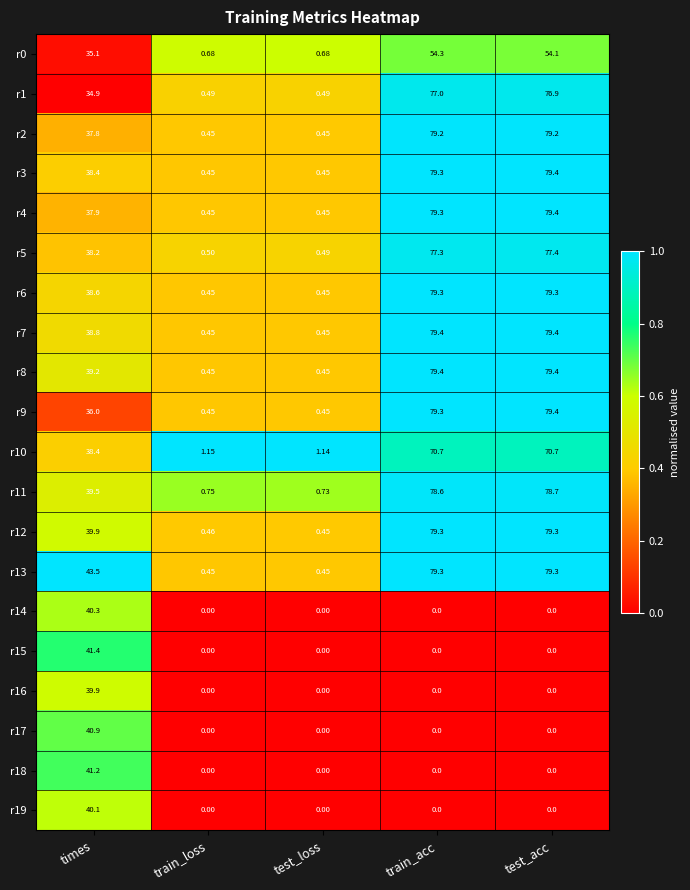

Count the number of categories in the chart.

5